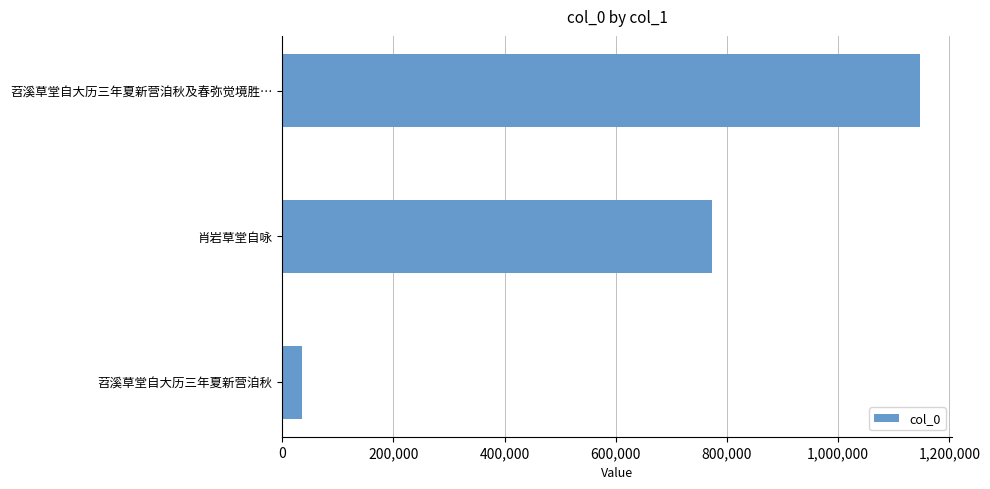

True or false: the data shows 1147358 at 苕溪草堂自大历三年夏新营洎秋及春弥觉境胜….

True